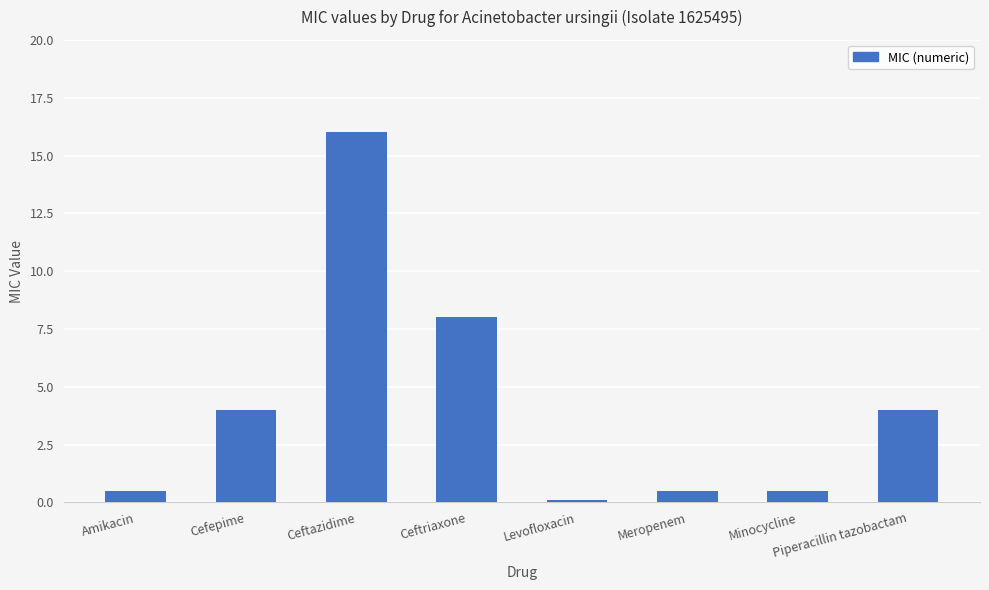

Which has a higher value, Levofloxacin or Ceftriaxone?

Ceftriaxone